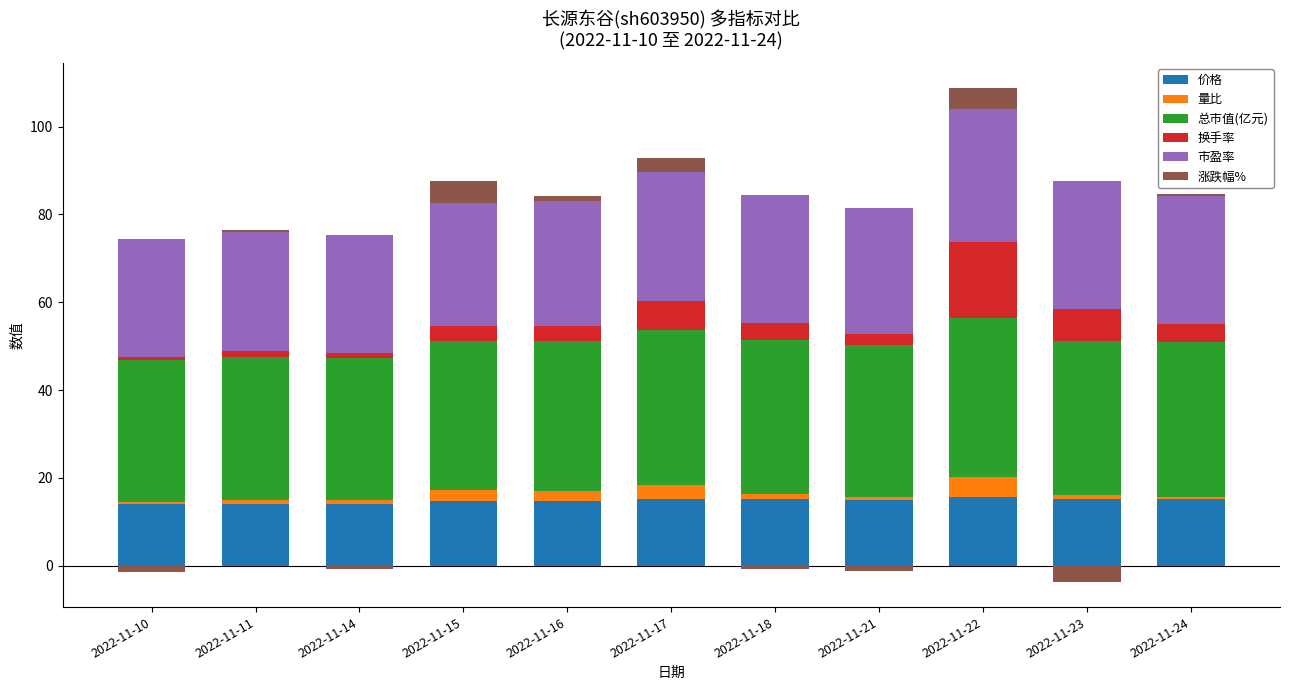

What is the average value of the 量比 series?

1.7